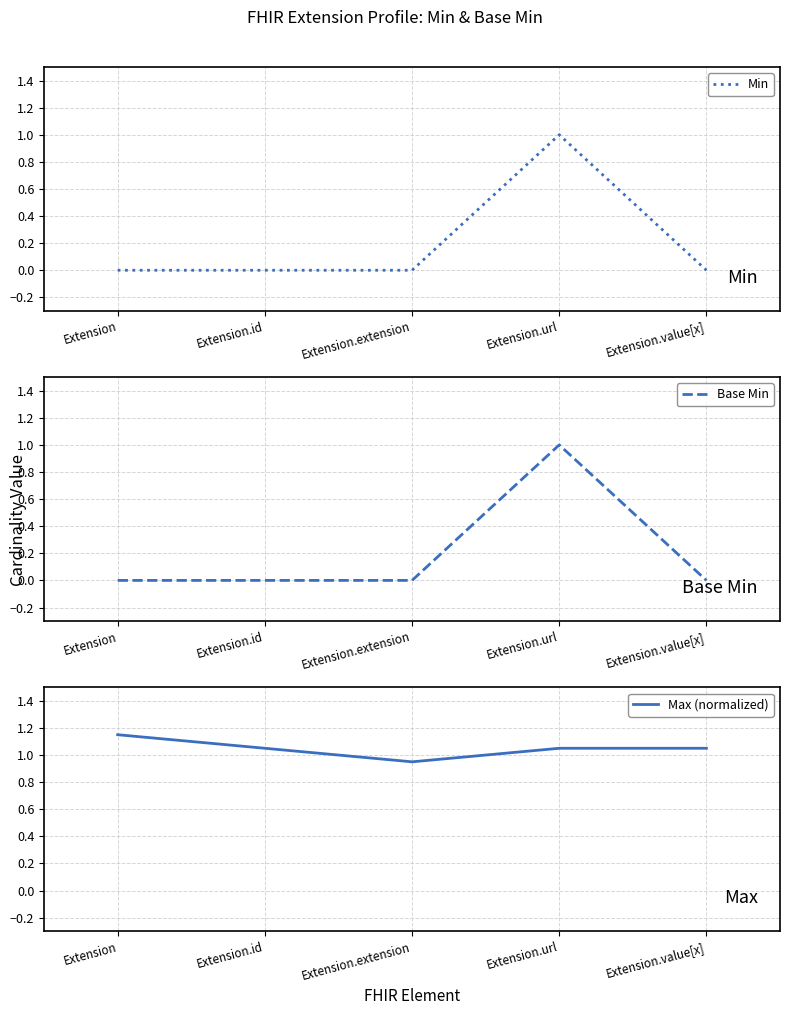

What is the difference between the Max (normalized) values at Extension.value[x] and Extension.extension?

0.1